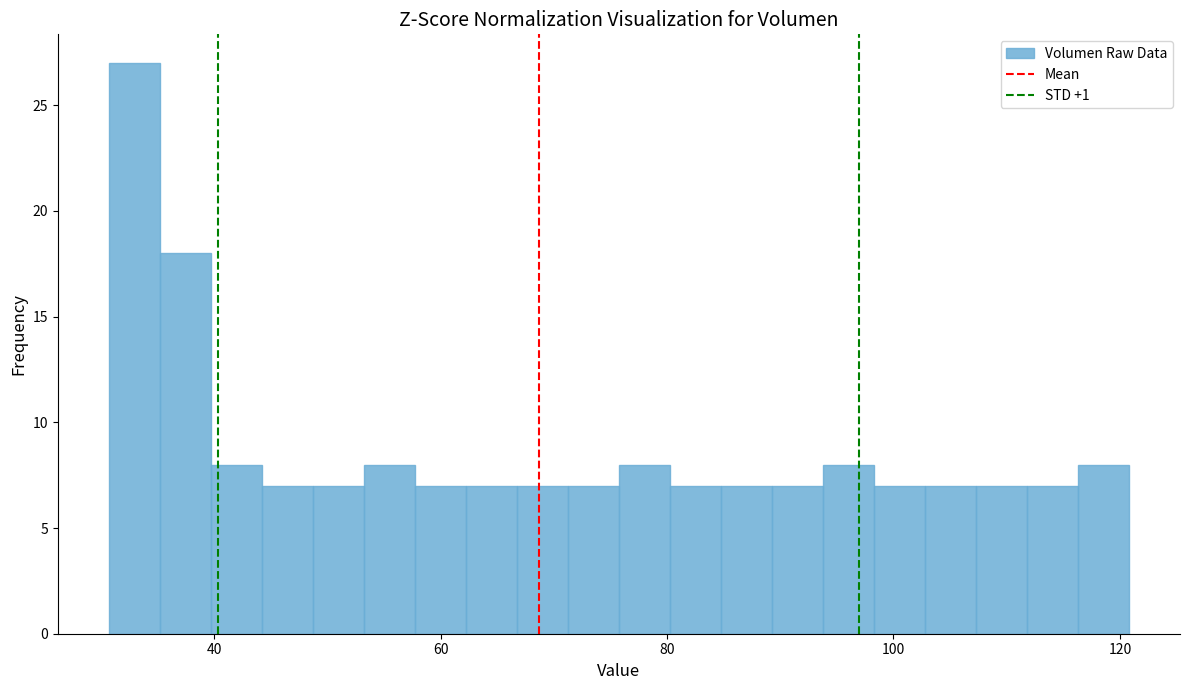

Around what value on the x-axis is the tallest bar? Give the approximate position of its centre, as read against the axis.

32